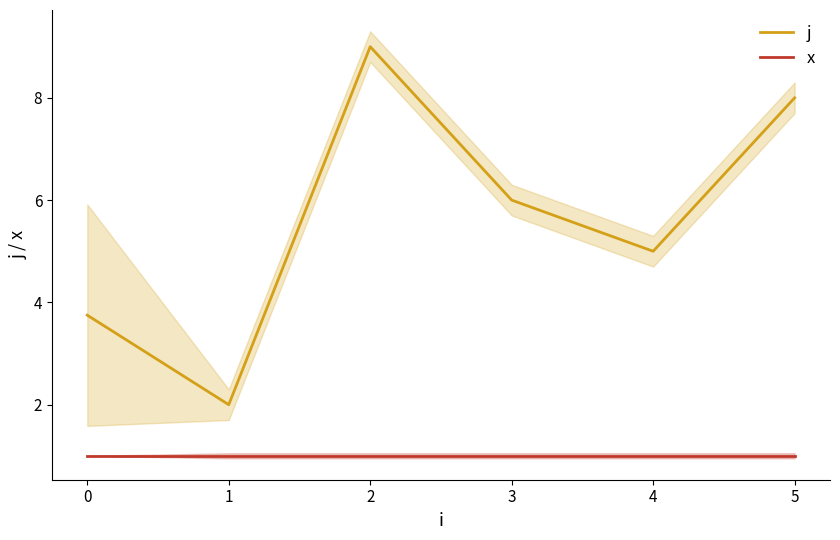

At how many categories does at least one series exceed 7?

2